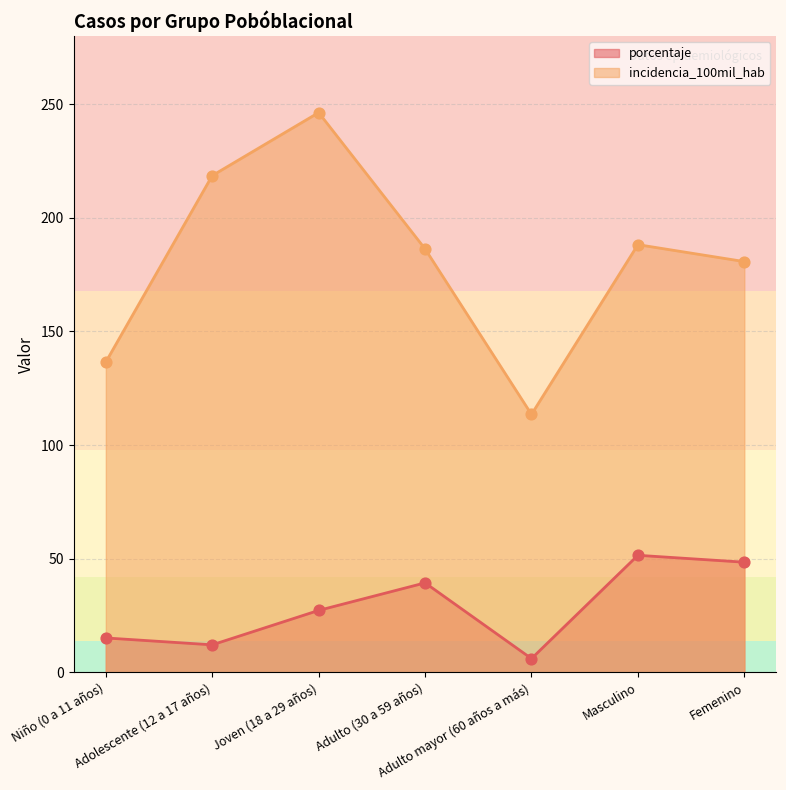

At how many categories does at least one series exceed 225?

1